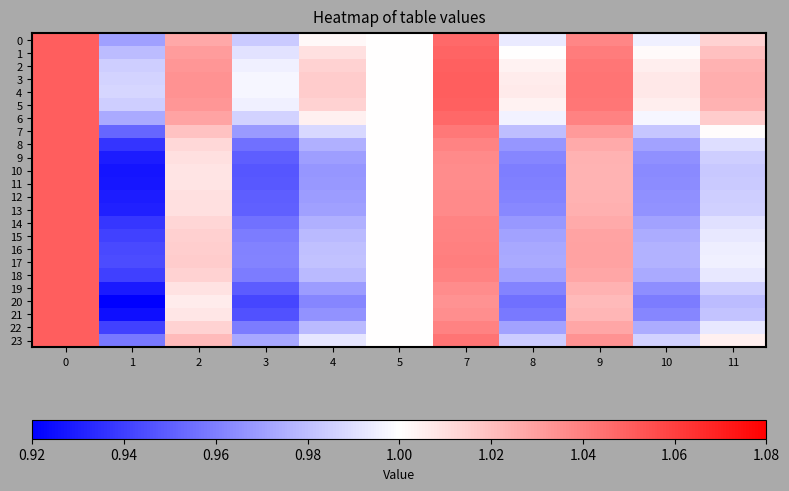

Reading left to right, extract all data points from this chart.

0: 0=1.1	1=1.0	2=1.0	3=1.0	4=1.0	5=1.0	7=1.0	8=1.0	9=1.0	10=1.0	11=1.0
1: 0=1.1	1=1.0	2=1.0	3=1.0	4=1.0	5=1.0	7=1.0	8=1.0	9=1.0	10=1.0	11=1.0
2: 0=1.1	1=1.0	2=1.0	3=1.0	4=1.0	5=1.0	7=1.0	8=1.0	9=1.0	10=1.0	11=1.0
3: 0=1.1	1=1.0	2=1.0	3=1.0	4=1.0	5=1.0	7=1.1	8=1.0	9=1.0	10=1.0	11=1.0
4: 0=1.1	1=1.0	2=1.0	3=1.0	4=1.0	5=1.0	7=1.1	8=1.0	9=1.0	10=1.0	11=1.0
5: 0=1.1	1=1.0	2=1.0	3=1.0	4=1.0	5=1.0	7=1.0	8=1.0	9=1.0	10=1.0	11=1.0
6: 0=1.1	1=1.0	2=1.0	3=1.0	4=1.0	5=1.0	7=1.0	8=1.0	9=1.0	10=1.0	11=1.0
7: 0=1.1	1=1.0	2=1.0	3=1.0	4=1.0	5=1.0	7=1.0	8=1.0	9=1.0	10=1.0	11=1.0
8: 0=1.1	1=0.9	2=1.0	3=1.0	4=1.0	5=1.0	7=1.0	8=1.0	9=1.0	10=1.0	11=1.0
9: 0=1.1	1=0.9	2=1.0	3=0.9	4=1.0	5=1.0	7=1.0	8=1.0	9=1.0	10=1.0	11=1.0
10: 0=1.1	1=0.9	2=1.0	3=0.9	4=1.0	5=1.0	7=1.0	8=1.0	9=1.0	10=1.0	11=1.0
11: 0=1.1	1=0.9	2=1.0	3=0.9	4=1.0	5=1.0	7=1.0	8=1.0	9=1.0	10=1.0	11=1.0
12: 0=1.1	1=0.9	2=1.0	3=0.9	4=1.0	5=1.0	7=1.0	8=1.0	9=1.0	10=1.0	11=1.0
13: 0=1.1	1=0.9	2=1.0	3=1.0	4=1.0	5=1.0	7=1.0	8=1.0	9=1.0	10=1.0	11=1.0
14: 0=1.1	1=0.9	2=1.0	3=1.0	4=1.0	5=1.0	7=1.0	8=1.0	9=1.0	10=1.0	11=1.0
15: 0=1.1	1=0.9	2=1.0	3=1.0	4=1.0	5=1.0	7=1.0	8=1.0	9=1.0	10=1.0	11=1.0
16: 0=1.1	1=0.9	2=1.0	3=1.0	4=1.0	5=1.0	7=1.0	8=1.0	9=1.0	10=1.0	11=1.0
17: 0=1.1	1=0.9	2=1.0	3=1.0	4=1.0	5=1.0	7=1.0	8=1.0	9=1.0	10=1.0	11=1.0
18: 0=1.1	1=0.9	2=1.0	3=1.0	4=1.0	5=1.0	7=1.0	8=1.0	9=1.0	10=1.0	11=1.0
19: 0=1.1	1=0.9	2=1.0	3=0.9	4=1.0	5=1.0	7=1.0	8=1.0	9=1.0	10=1.0	11=1.0
20: 0=1.1	1=0.9	2=1.0	3=0.9	4=1.0	5=1.0	7=1.0	8=1.0	9=1.0	10=1.0	11=1.0
21: 0=1.1	1=0.9	2=1.0	3=0.9	4=1.0	5=1.0	7=1.0	8=1.0	9=1.0	10=1.0	11=1.0
22: 0=1.1	1=0.9	2=1.0	3=1.0	4=1.0	5=1.0	7=1.0	8=1.0	9=1.0	10=1.0	11=1.0
23: 0=1.1	1=1.0	2=1.0	3=1.0	4=1.0	5=1.0	7=1.0	8=1.0	9=1.0	10=1.0	11=1.0